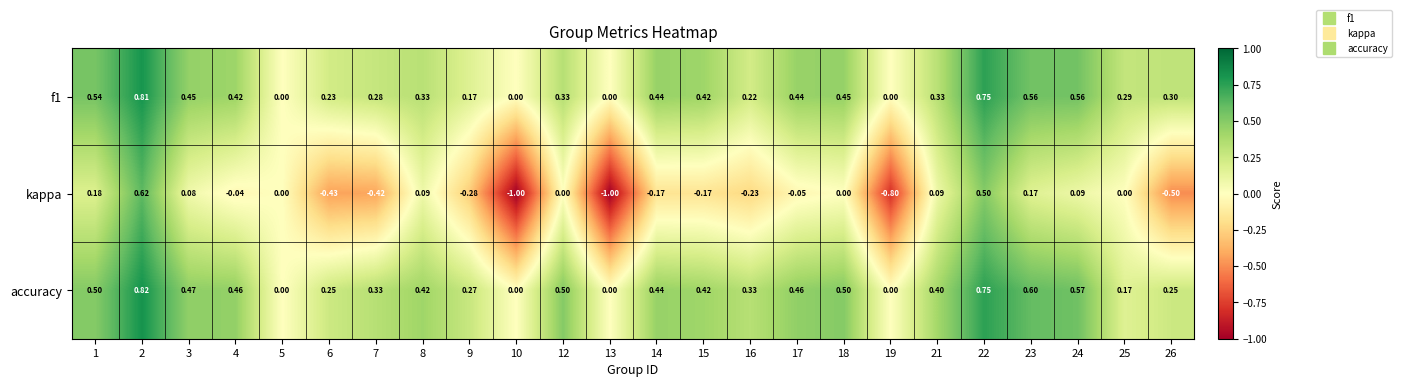

Which series changed the most between 5 and 6?

kappa